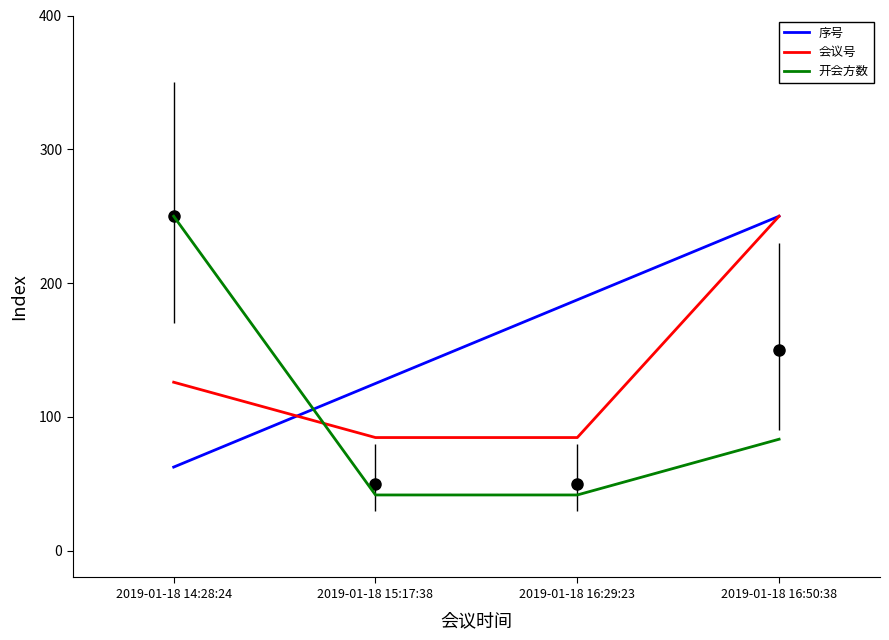

What is the label of the 3rd point from the left?

2019-01-18 16:29:23